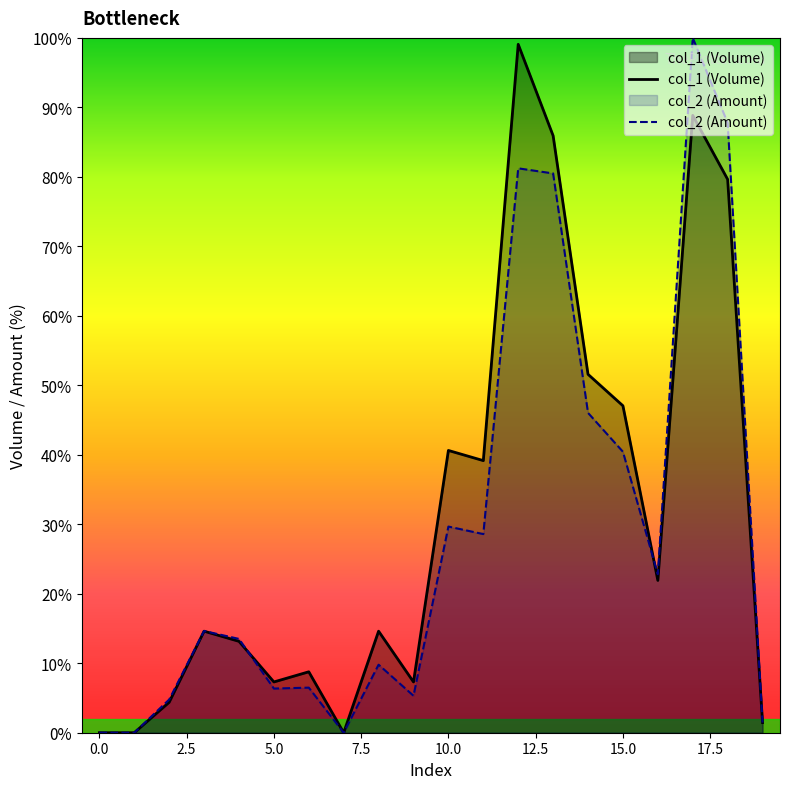

Is it true that col_1 (Volume) equals 83.7 at 15.0?

False